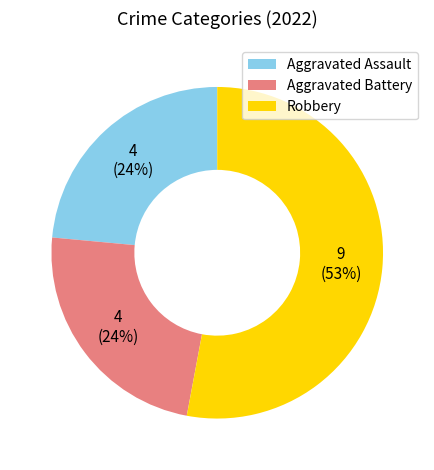

Approximately how many times larger is the value at Aggravated Battery compared to Aggravated Assault?

1.0